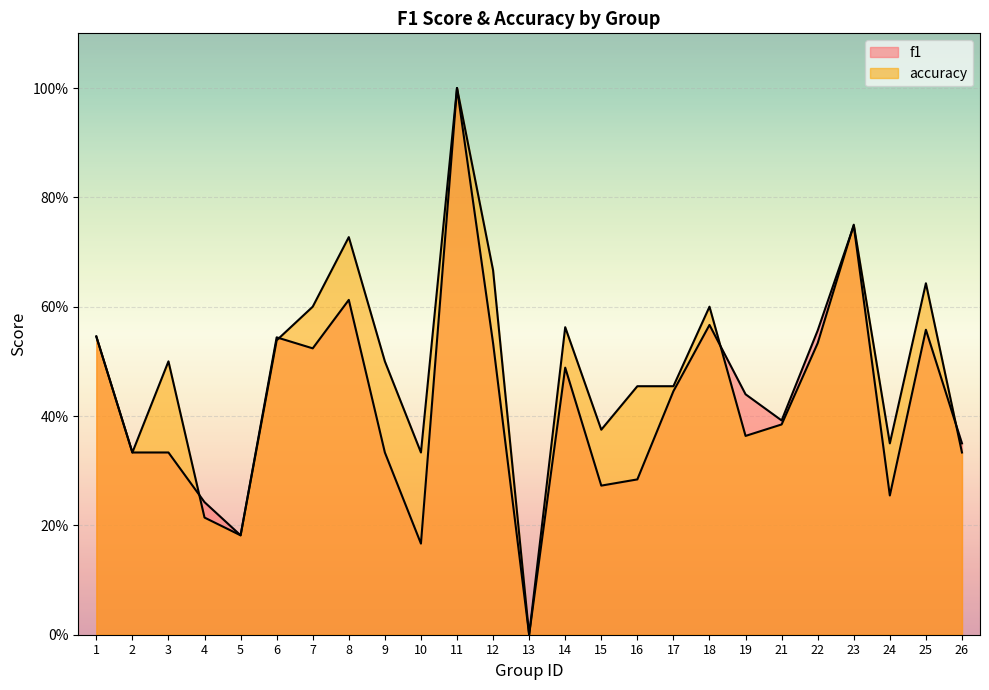

What is the value of the f1 point at the 14th from the left?

0.5